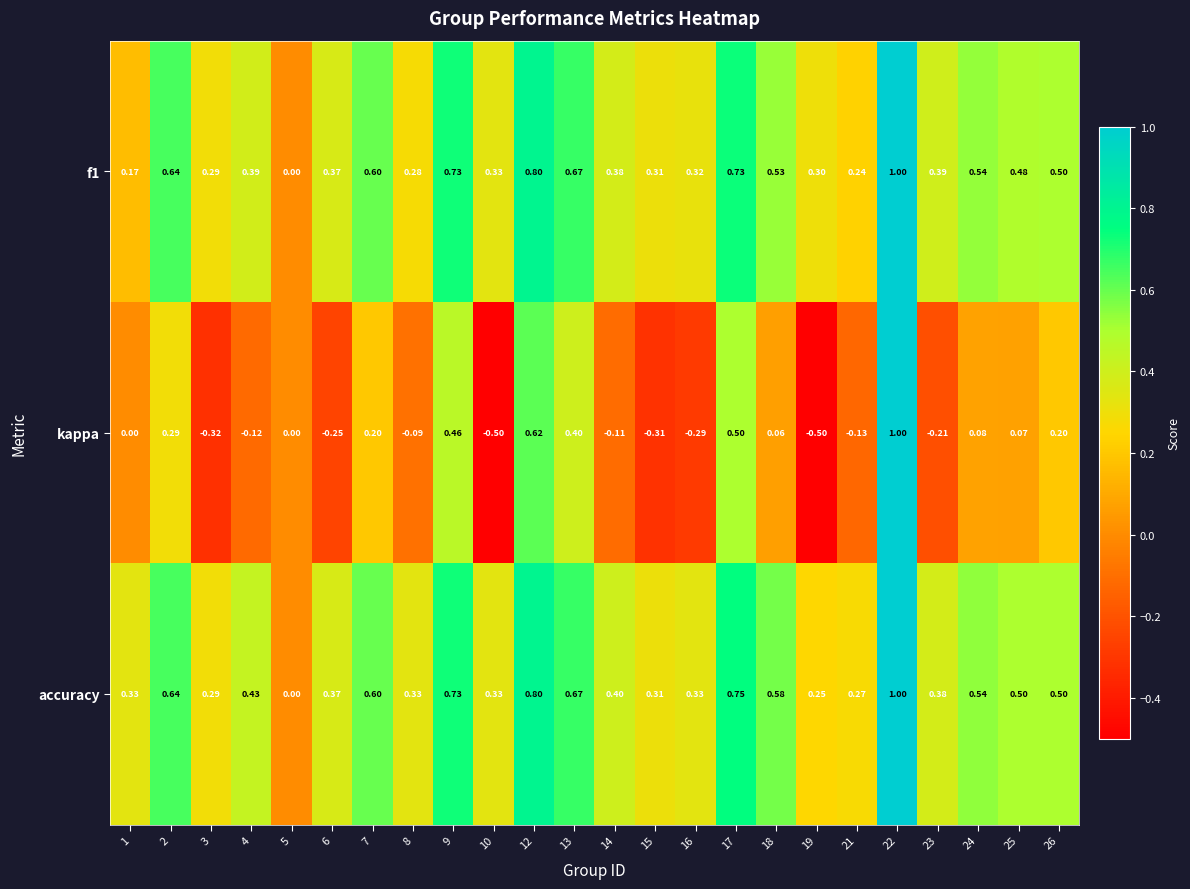

What is the spread (max minus min) of values at 3?

0.6